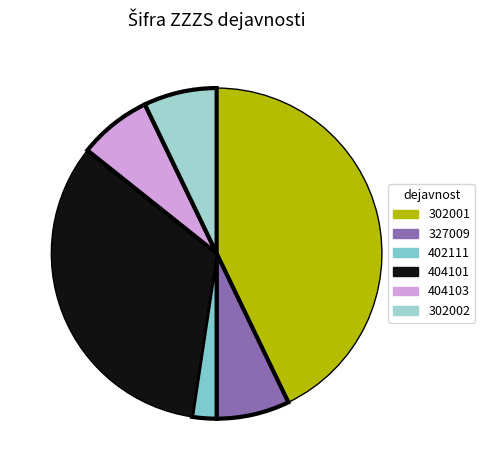

Count the number of slices in the pie.

6